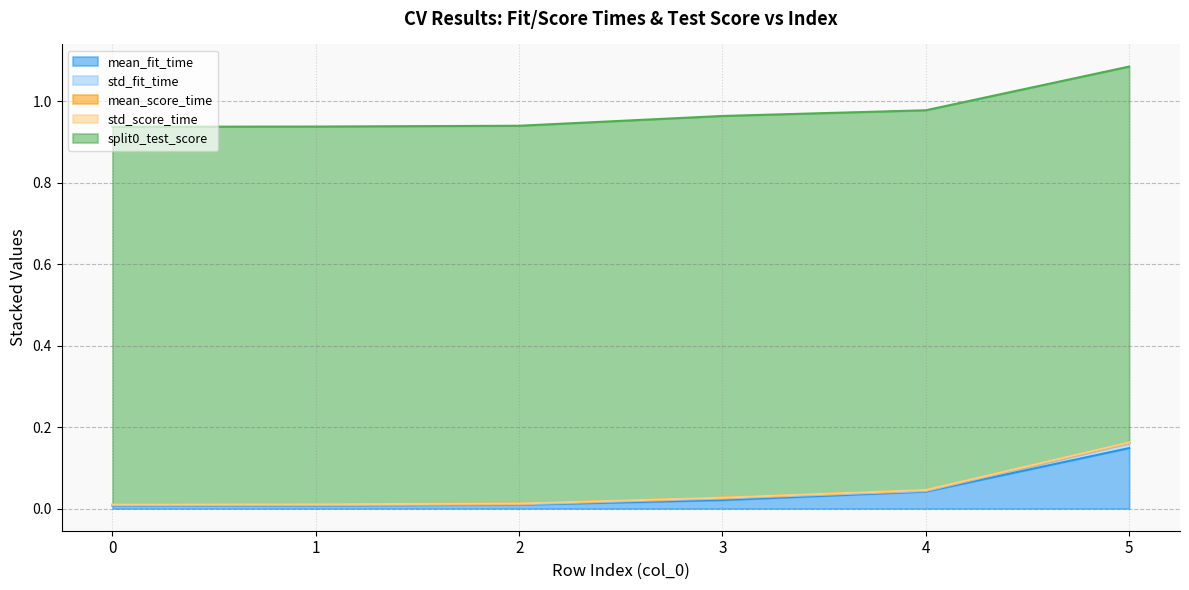

True or false: mean_fit_time and mean_score_time intersect in this chart.

False